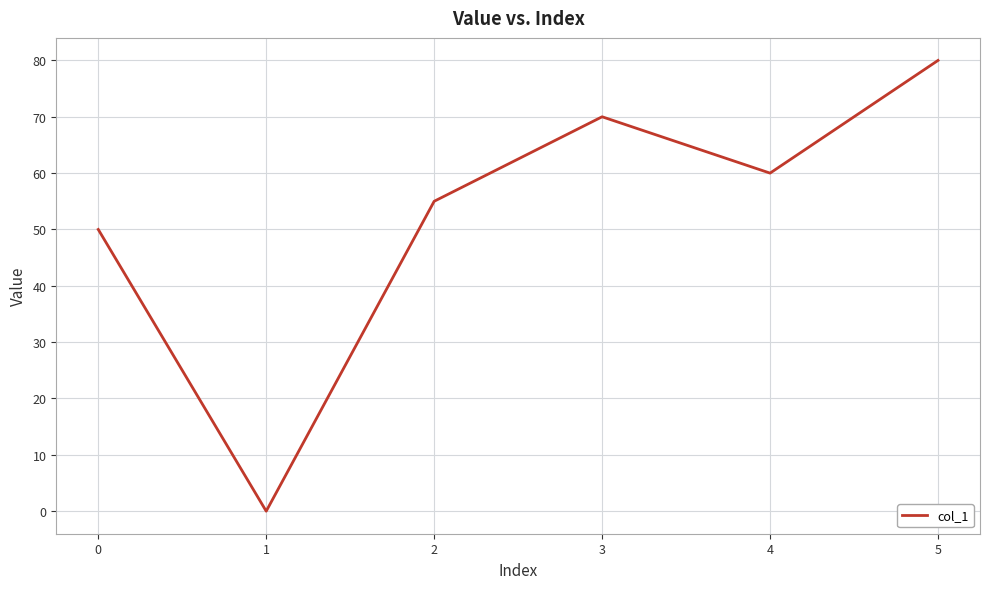

Where does the data first go above 60?

3